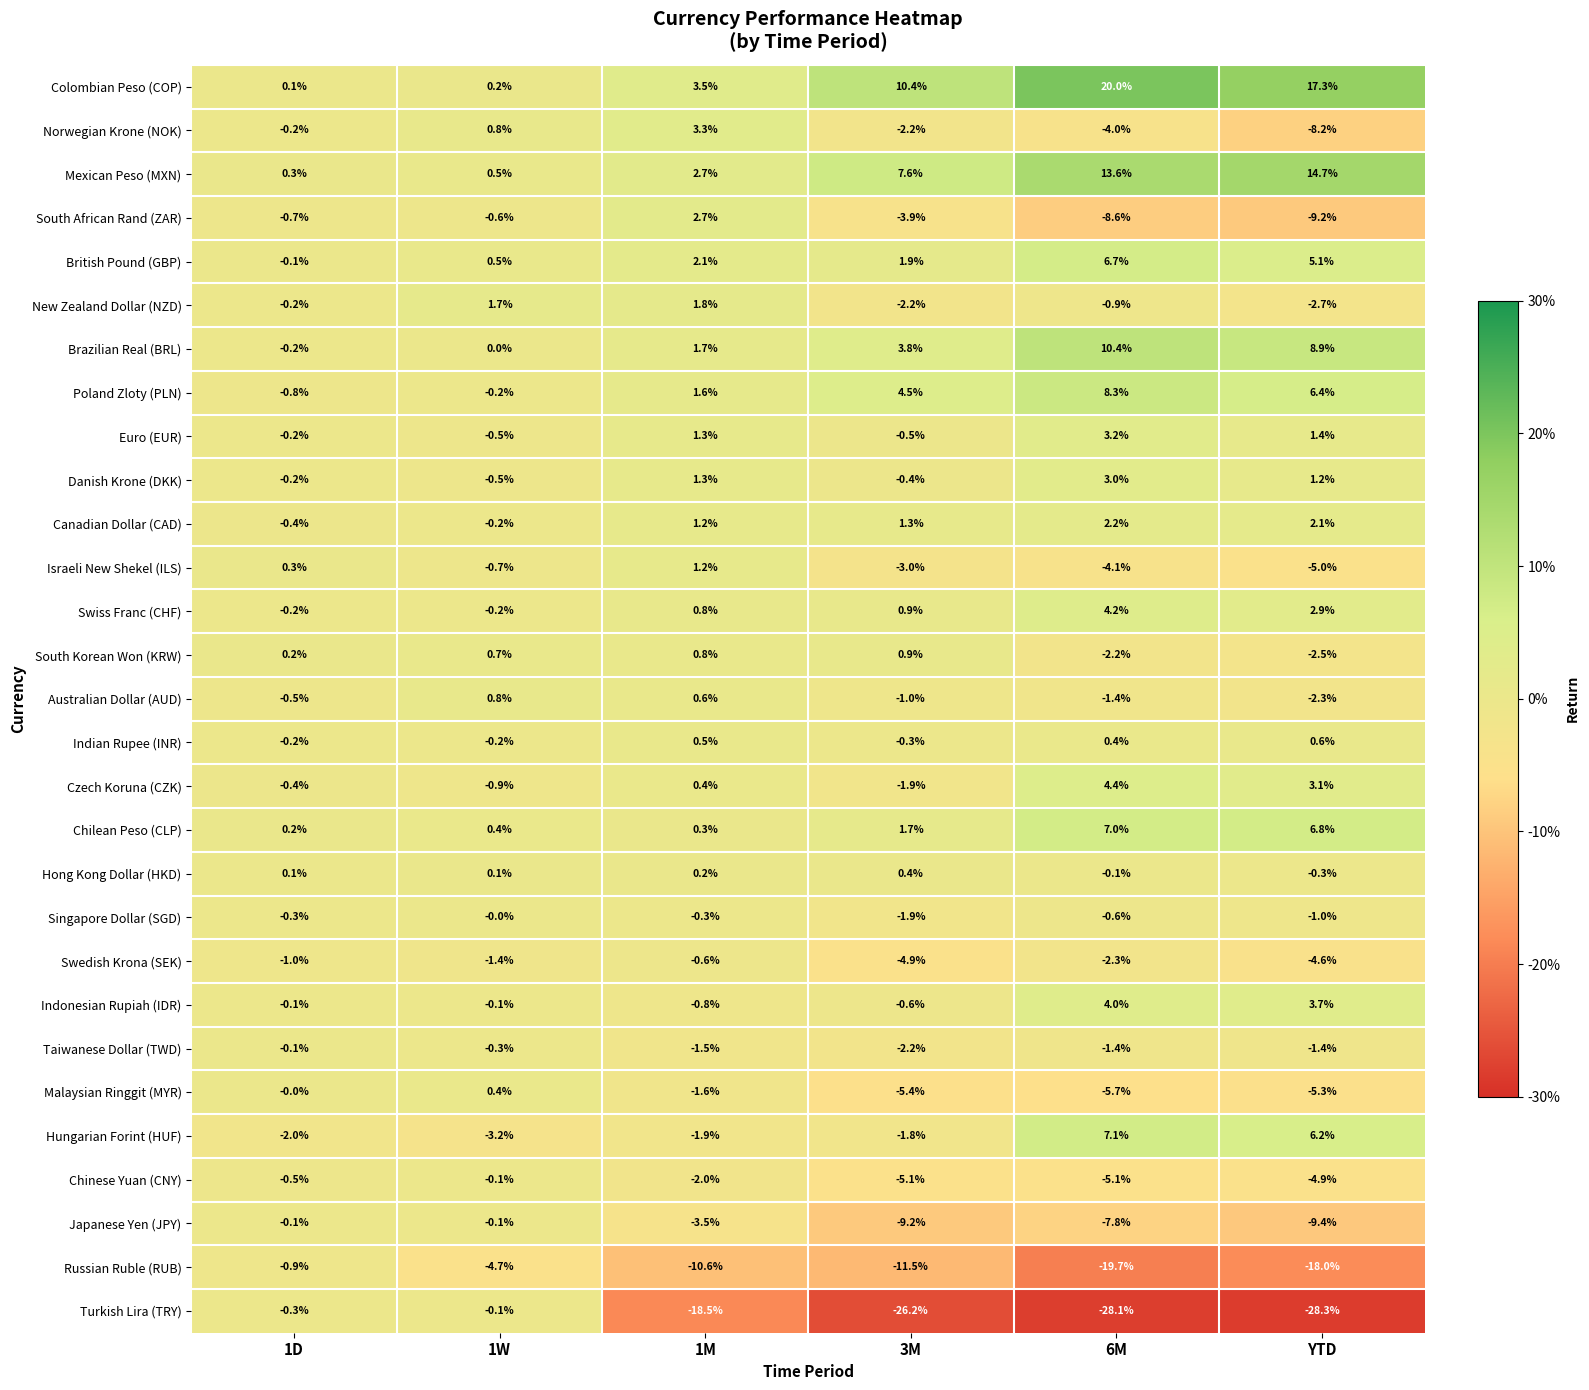

At which category does the chart reach its minimum across all series?

YTD